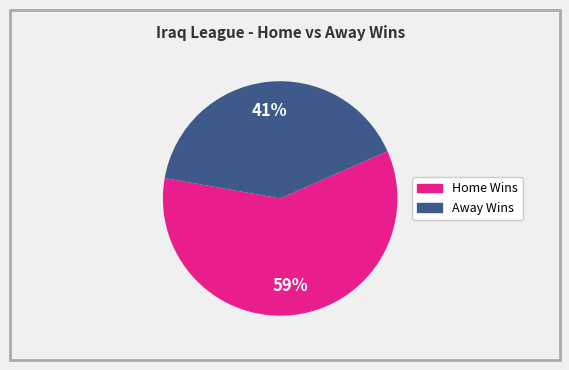

To the nearest percent, what is the average slice percentage?

50%